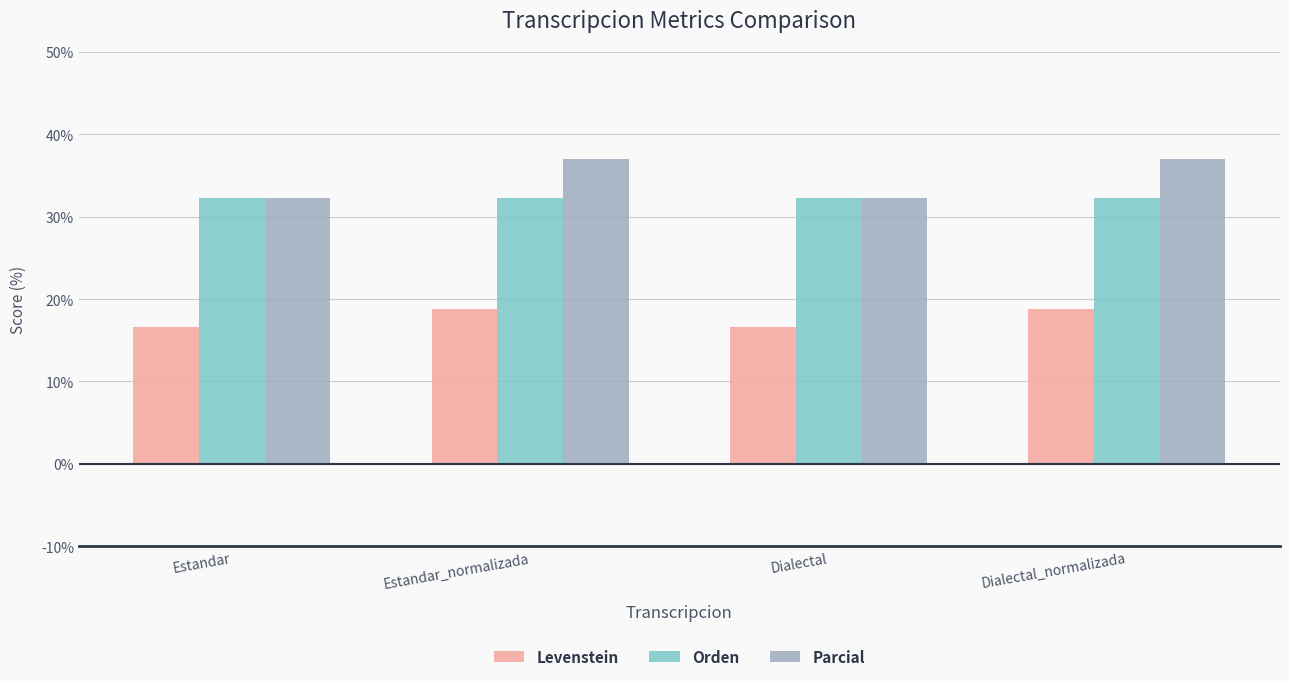

What position from the left is Dialectal?

3